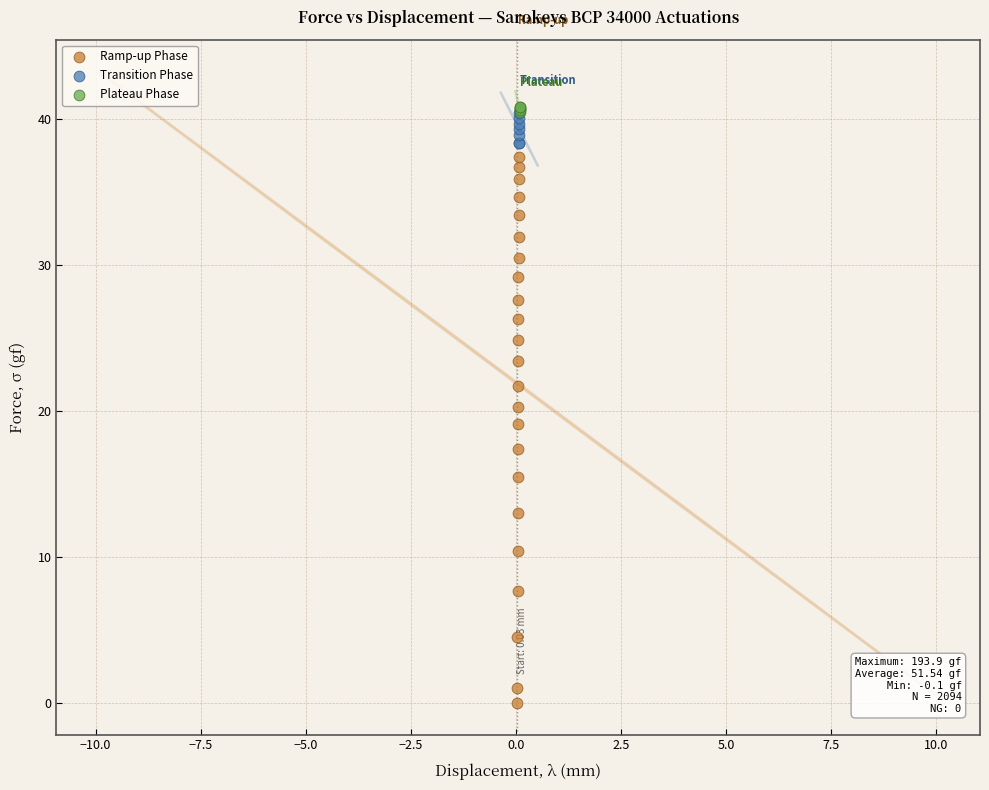

Which series reaches the minimum Y coordinate?

Ramp-up Phase